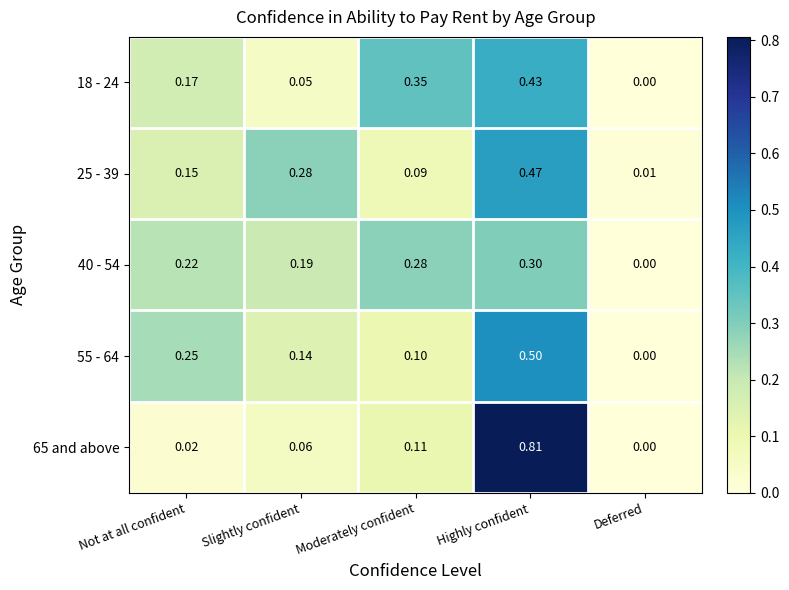

Where is 65 and above nearest to the value 0?

Deferred